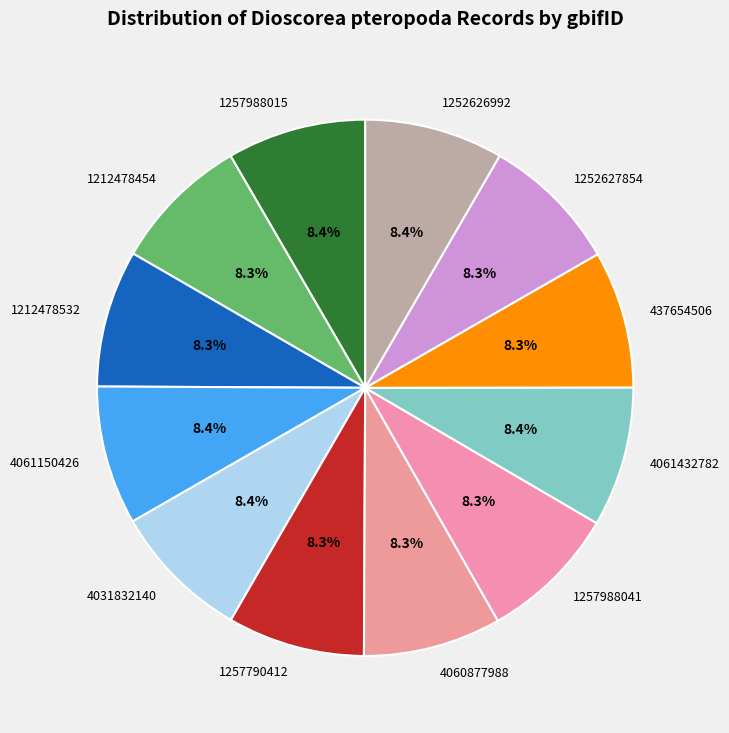

How many slices are in this pie chart?

12